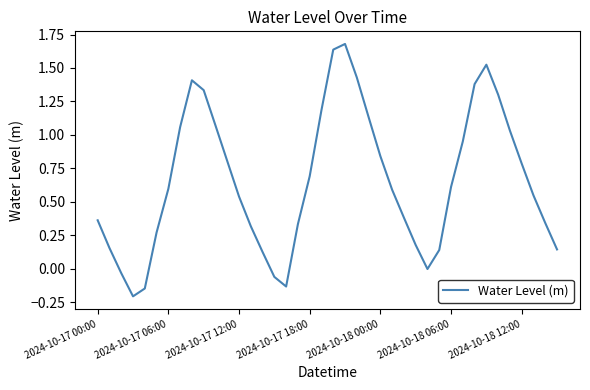

What is the maximum value shown in the chart?

1.7